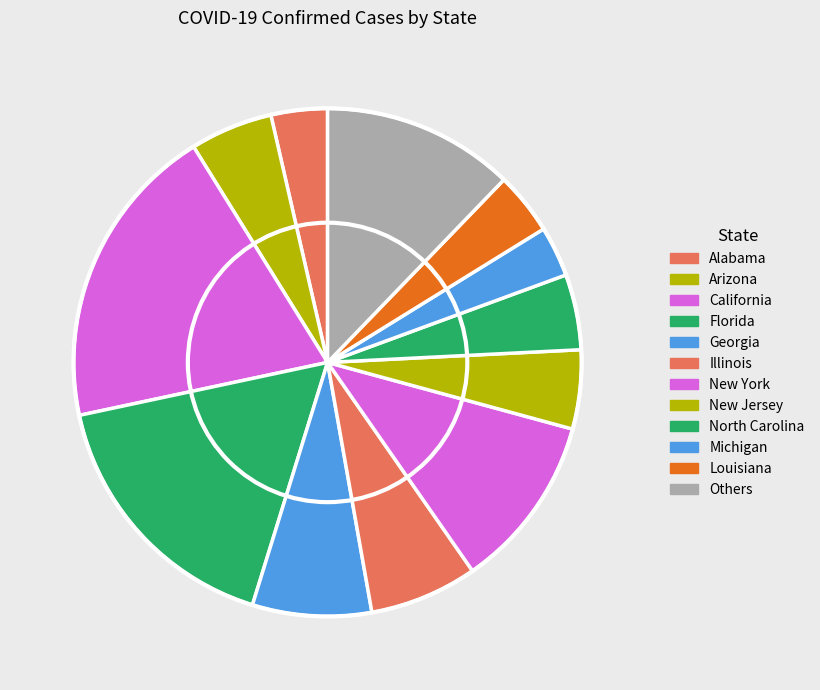

To the nearest percent, what is the average slice percentage?

8%